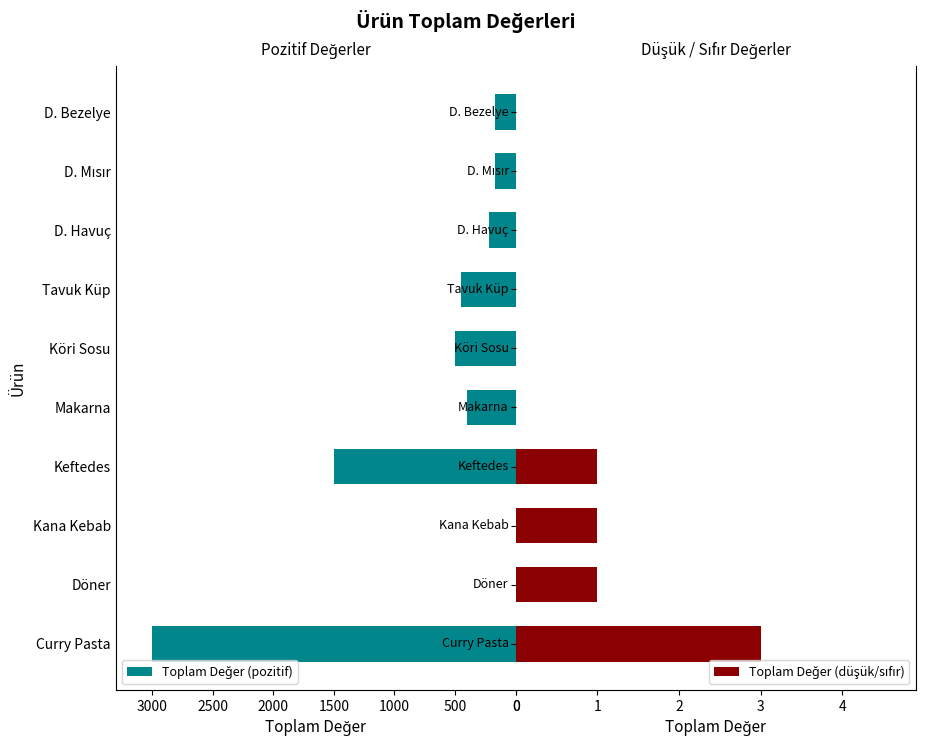

What is the average value of the Toplam Değer (pozitif) series?

641